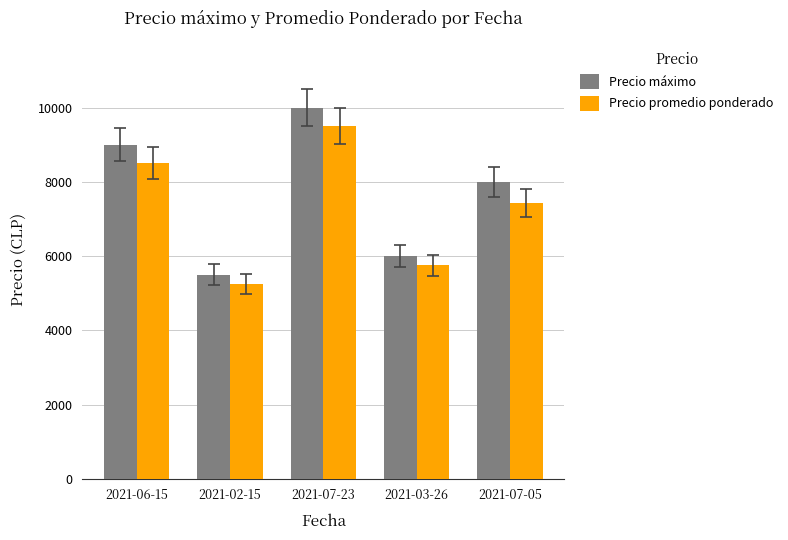

What is the difference between the maximum and minimum values in the Precio promedio ponderado series?

4250